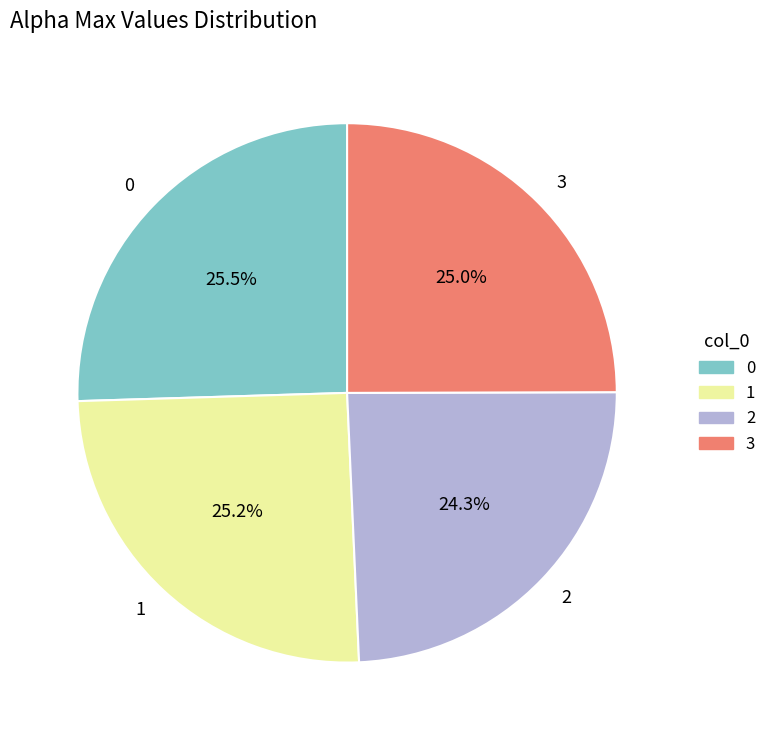

How many slices are in this pie chart?

4